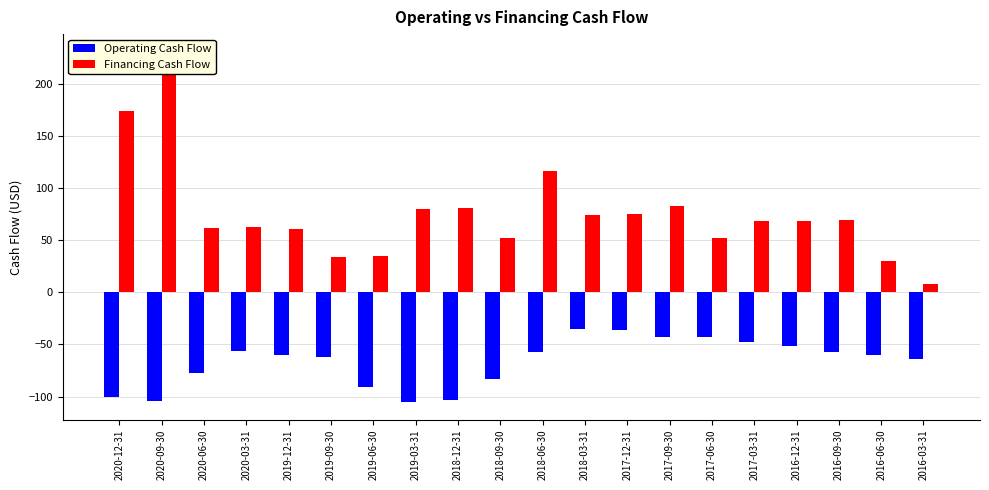

What is the sum of the Financing Cash Flow values at 2018-12-31 and 2019-03-31?

161.4